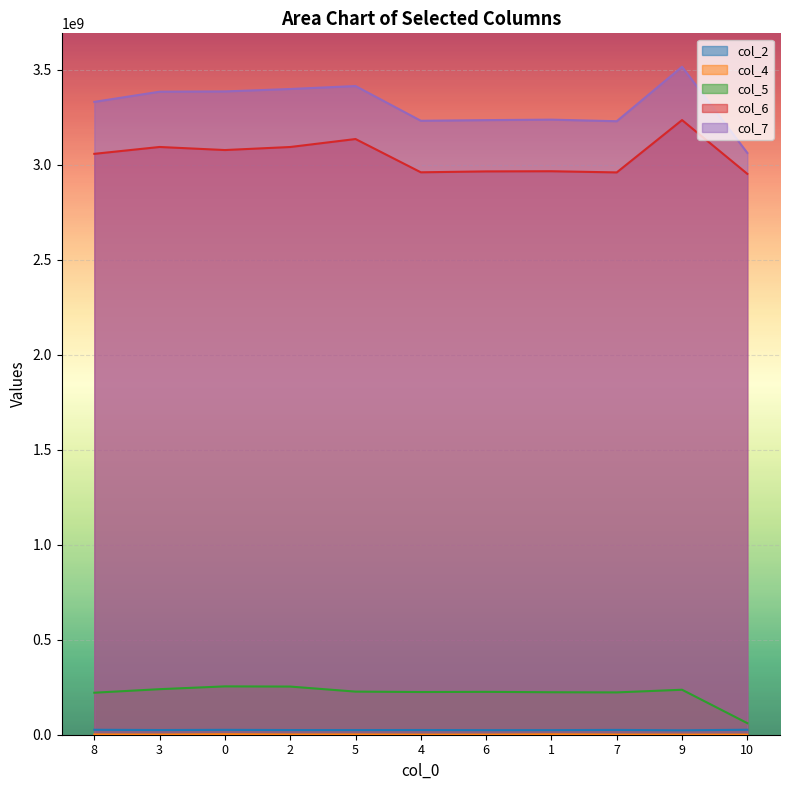

At which category is the sum across all series the highest?

9